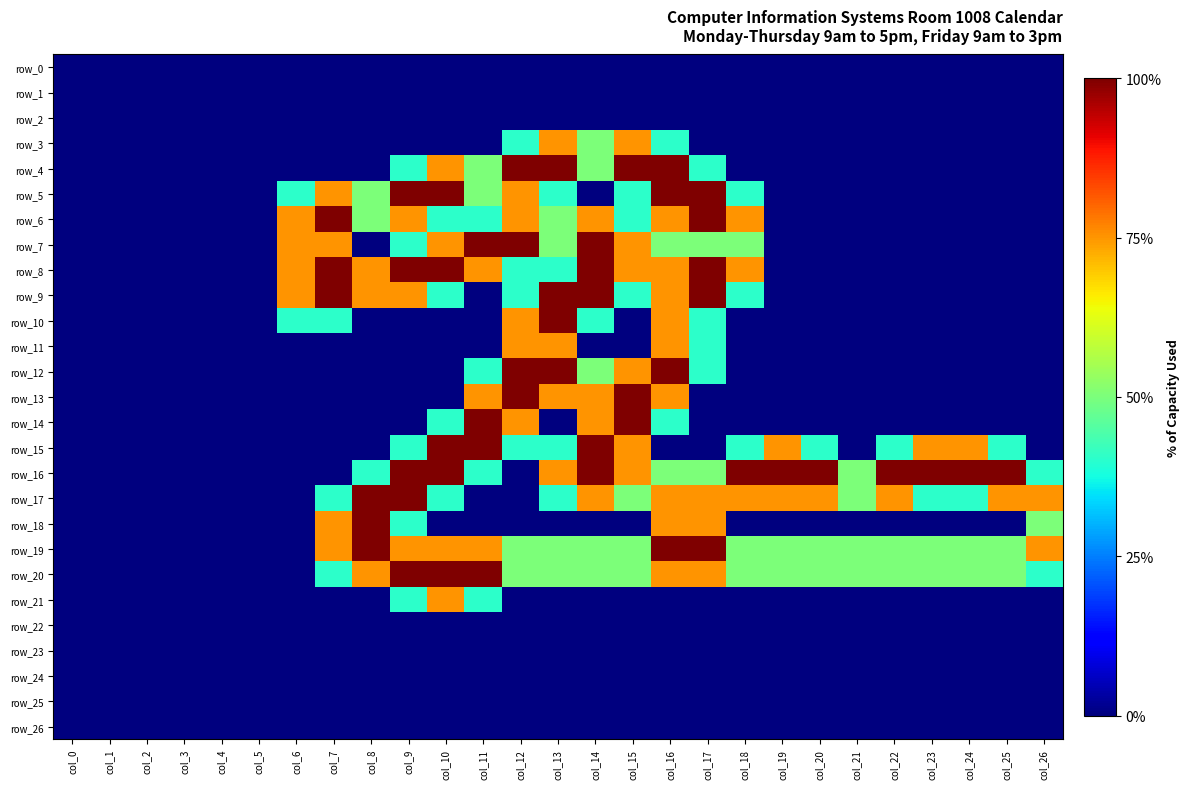

Reading right to left, transcribe all the data shown in this chart.

row_0: 0.0	0.0	0.0	0.0	0.0	0.0	0.0	0.0	0.0	0.0	0.0	0.0	0.0	0.0	0.0	0.0	0.0	0.0	0.0	0.0	0.0	0.0	0.0	0.0	0.0	0.0	0.0
row_1: 0.0	0.0	0.0	0.0	0.0	0.0	0.0	0.0	0.0	0.0	0.0	0.0	0.0	0.0	0.0	0.0	0.0	0.0	0.0	0.0	0.0	0.0	0.0	0.0	0.0	0.0	0.0
row_2: 0.0	0.0	0.0	0.0	0.0	0.0	0.0	0.0	0.0	0.0	0.0	0.0	0.0	0.0	0.0	0.0	0.0	0.0	0.0	0.0	0.0	0.0	0.0	0.0	0.0	0.0	0.0
row_3: 0.0	0.0	0.0	0.0	0.0	0.0	0.0	0.0	0.0	0.0	0.8	1.5	1.0	1.5	0.8	0.0	0.0	0.0	0.0	0.0	0.0	0.0	0.0	0.0	0.0	0.0	0.0
row_4: 0.0	0.0	0.0	0.0	0.0	0.0	0.0	0.0	0.0	0.8	2.0	2.0	1.0	2.0	2.0	1.0	1.5	0.8	0.0	0.0	0.0	0.0	0.0	0.0	0.0	0.0	0.0
row_5: 0.0	0.0	0.0	0.0	0.0	0.0	0.0	0.0	0.8	2.0	2.0	0.8	0.0	0.8	1.5	1.0	2.0	2.0	1.0	1.5	0.8	0.0	0.0	0.0	0.0	0.0	0.0
row_6: 0.0	0.0	0.0	0.0	0.0	0.0	0.0	0.0	1.5	2.0	1.5	0.8	1.5	1.0	1.5	0.8	0.8	1.5	1.0	2.0	1.5	0.0	0.0	0.0	0.0	0.0	0.0
row_7: 0.0	0.0	0.0	0.0	0.0	0.0	0.0	0.0	1.0	1.0	1.0	1.5	2.0	1.0	2.0	2.0	1.5	0.8	0.0	1.5	1.5	0.0	0.0	0.0	0.0	0.0	0.0
row_8: 0.0	0.0	0.0	0.0	0.0	0.0	0.0	0.0	1.5	2.0	1.5	1.5	2.0	0.8	0.8	1.5	2.0	2.0	1.5	2.0	1.5	0.0	0.0	0.0	0.0	0.0	0.0
row_9: 0.0	0.0	0.0	0.0	0.0	0.0	0.0	0.0	0.8	2.0	1.5	0.8	2.0	2.0	0.8	0.0	0.8	1.5	1.5	2.0	1.5	0.0	0.0	0.0	0.0	0.0	0.0
row_10: 0.0	0.0	0.0	0.0	0.0	0.0	0.0	0.0	0.0	0.8	1.5	0.0	0.8	2.0	1.5	0.0	0.0	0.0	0.0	0.8	0.8	0.0	0.0	0.0	0.0	0.0	0.0
row_11: 0.0	0.0	0.0	0.0	0.0	0.0	0.0	0.0	0.0	0.8	1.5	0.0	0.0	1.5	1.5	0.0	0.0	0.0	0.0	0.0	0.0	0.0	0.0	0.0	0.0	0.0	0.0
row_12: 0.0	0.0	0.0	0.0	0.0	0.0	0.0	0.0	0.0	0.8	2.0	1.5	1.0	2.0	2.0	0.8	0.0	0.0	0.0	0.0	0.0	0.0	0.0	0.0	0.0	0.0	0.0
row_13: 0.0	0.0	0.0	0.0	0.0	0.0	0.0	0.0	0.0	0.0	1.5	2.0	1.5	1.5	2.0	1.5	0.0	0.0	0.0	0.0	0.0	0.0	0.0	0.0	0.0	0.0	0.0
row_14: 0.0	0.0	0.0	0.0	0.0	0.0	0.0	0.0	0.0	0.0	0.8	2.0	1.5	0.0	1.5	2.0	0.8	0.0	0.0	0.0	0.0	0.0	0.0	0.0	0.0	0.0	0.0
row_15: 0.0	0.8	1.5	1.5	0.8	0.0	0.8	1.5	0.8	0.0	0.0	1.5	2.0	0.8	0.8	2.0	2.0	0.8	0.0	0.0	0.0	0.0	0.0	0.0	0.0	0.0	0.0
row_16: 0.8	2.0	2.0	2.0	2.0	1.0	2.0	2.0	2.0	1.0	1.0	1.5	2.0	1.5	0.0	0.8	2.0	2.0	0.8	0.0	0.0	0.0	0.0	0.0	0.0	0.0	0.0
row_17: 1.5	1.5	0.8	0.8	1.5	1.0	1.5	1.5	1.5	1.5	1.5	1.0	1.5	0.8	0.0	0.0	0.8	2.0	2.0	0.8	0.0	0.0	0.0	0.0	0.0	0.0	0.0
row_18: 1.0	0.0	0.0	0.0	0.0	0.0	0.0	0.0	0.0	1.5	1.5	0.0	0.0	0.0	0.0	0.0	0.0	0.8	2.0	1.5	0.0	0.0	0.0	0.0	0.0	0.0	0.0
row_19: 1.5	1.0	1.0	1.0	1.0	1.0	1.0	1.0	1.0	2.0	2.0	1.0	1.0	1.0	1.0	1.5	1.5	1.5	2.0	1.5	0.0	0.0	0.0	0.0	0.0	0.0	0.0
row_20: 0.8	1.0	1.0	1.0	1.0	1.0	1.0	1.0	1.0	1.5	1.5	1.0	1.0	1.0	1.0	2.0	2.0	2.0	1.5	0.8	0.0	0.0	0.0	0.0	0.0	0.0	0.0
row_21: 0.0	0.0	0.0	0.0	0.0	0.0	0.0	0.0	0.0	0.0	0.0	0.0	0.0	0.0	0.0	0.8	1.5	0.8	0.0	0.0	0.0	0.0	0.0	0.0	0.0	0.0	0.0
row_22: 0.0	0.0	0.0	0.0	0.0	0.0	0.0	0.0	0.0	0.0	0.0	0.0	0.0	0.0	0.0	0.0	0.0	0.0	0.0	0.0	0.0	0.0	0.0	0.0	0.0	0.0	0.0
row_23: 0.0	0.0	0.0	0.0	0.0	0.0	0.0	0.0	0.0	0.0	0.0	0.0	0.0	0.0	0.0	0.0	0.0	0.0	0.0	0.0	0.0	0.0	0.0	0.0	0.0	0.0	0.0
row_24: 0.0	0.0	0.0	0.0	0.0	0.0	0.0	0.0	0.0	0.0	0.0	0.0	0.0	0.0	0.0	0.0	0.0	0.0	0.0	0.0	0.0	0.0	0.0	0.0	0.0	0.0	0.0
row_25: 0.0	0.0	0.0	0.0	0.0	0.0	0.0	0.0	0.0	0.0	0.0	0.0	0.0	0.0	0.0	0.0	0.0	0.0	0.0	0.0	0.0	0.0	0.0	0.0	0.0	0.0	0.0
row_26: 0.0	0.0	0.0	0.0	0.0	0.0	0.0	0.0	0.0	0.0	0.0	0.0	0.0	0.0	0.0	0.0	0.0	0.0	0.0	0.0	0.0	0.0	0.0	0.0	0.0	0.0	0.0